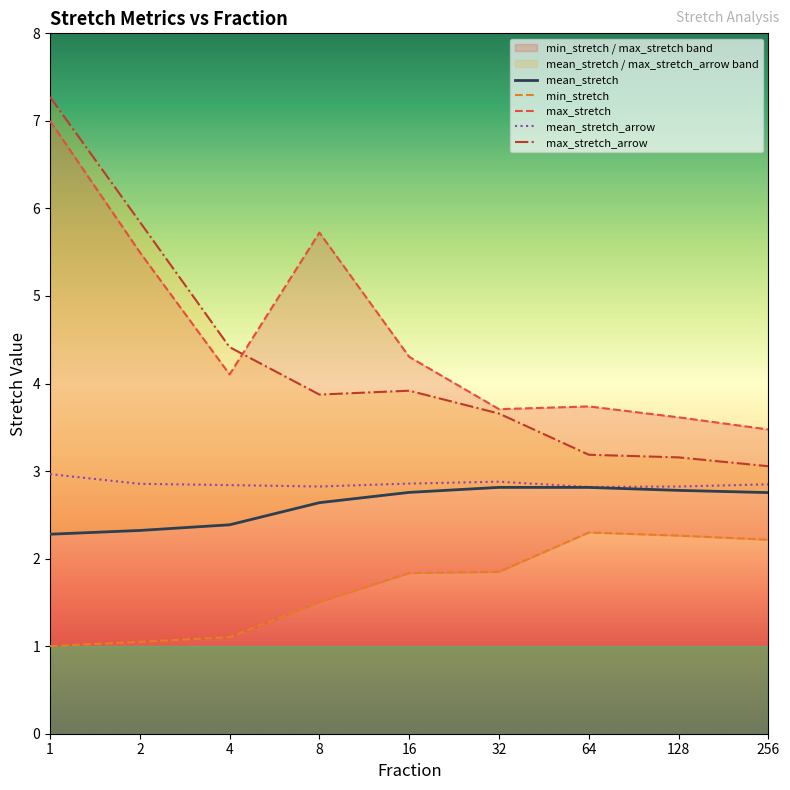

Count the mean_stretch values in the range 2 to 3.

9